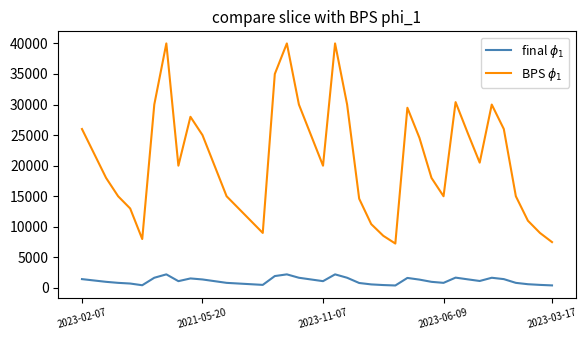

What is the maximum value shown in the chart?

40000